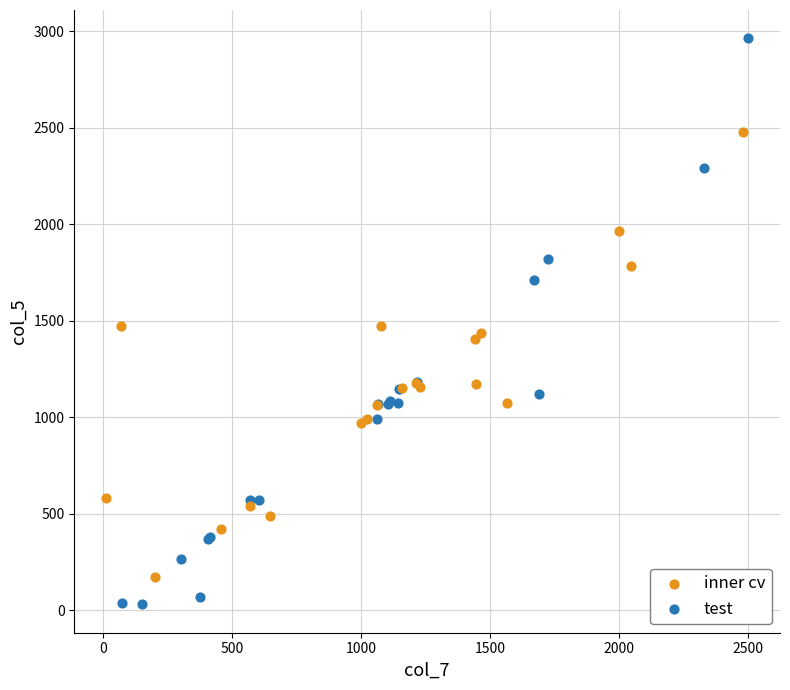

Which series reaches the maximum Y coordinate?

test